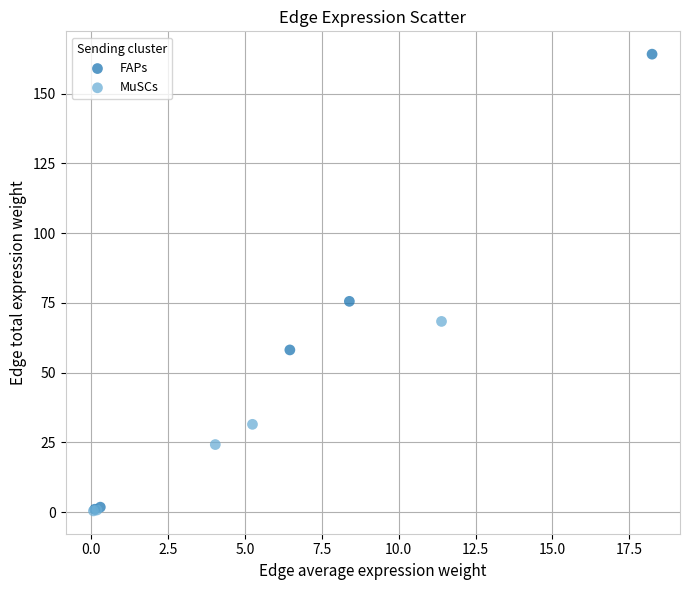

Which series contains the highest Y value?

FAPs